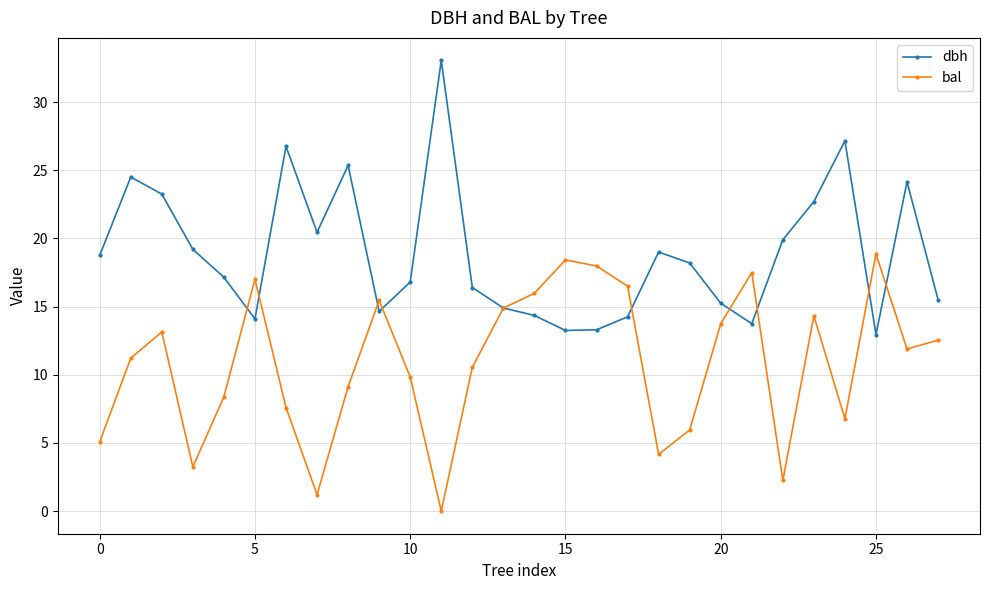

List the series in order of their overall mean, highest first.

dbh, bal